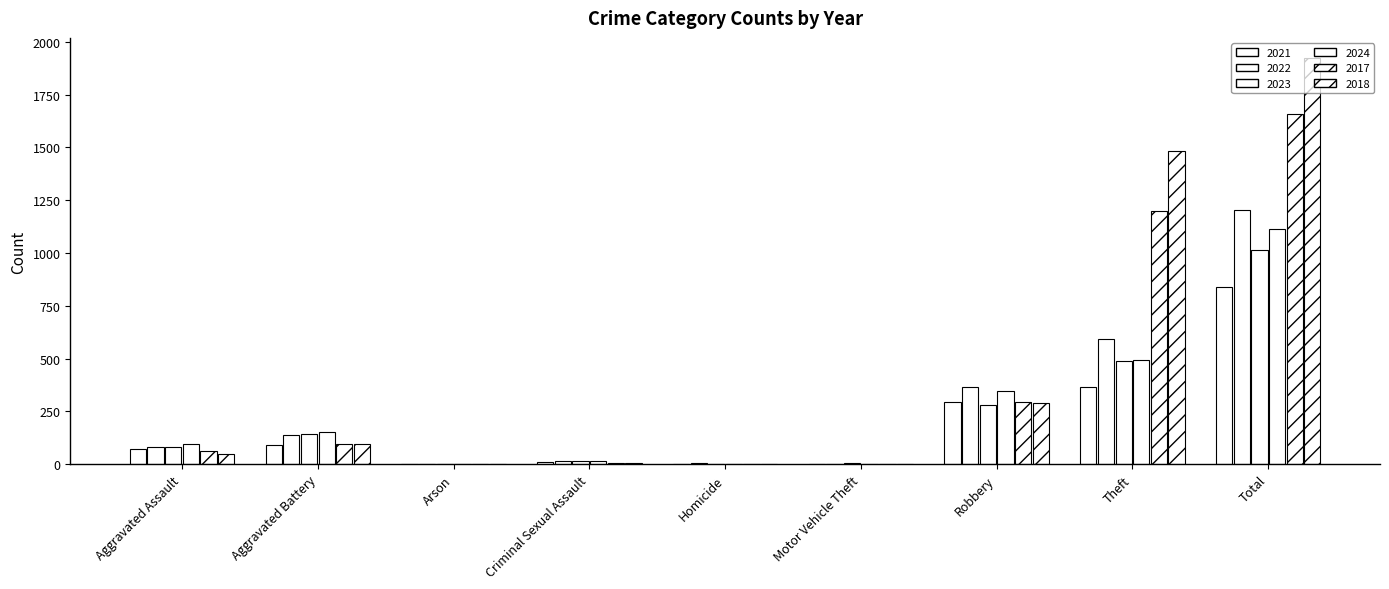

What is the label of the 5th bar from the right?

Homicide